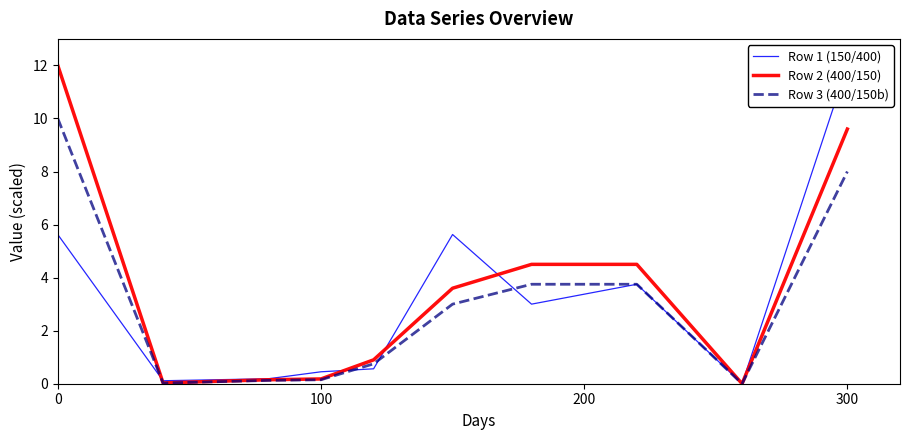

True or false: Row 2 (400/150) and Row 3 (400/150b) intersect in this chart.

False